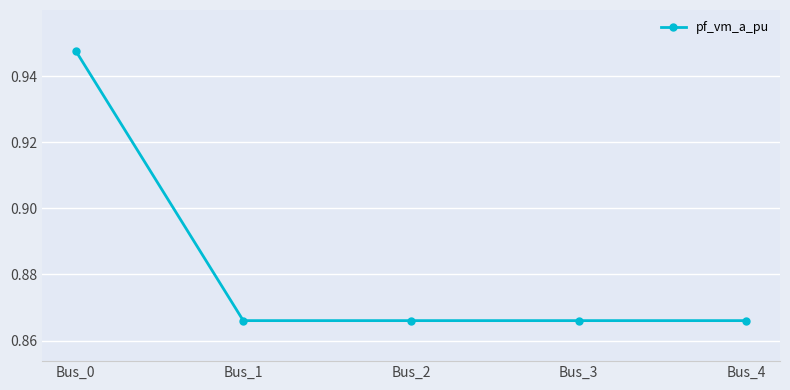

What is the sum of the values at Bus_2 and Bus_3?

1.7